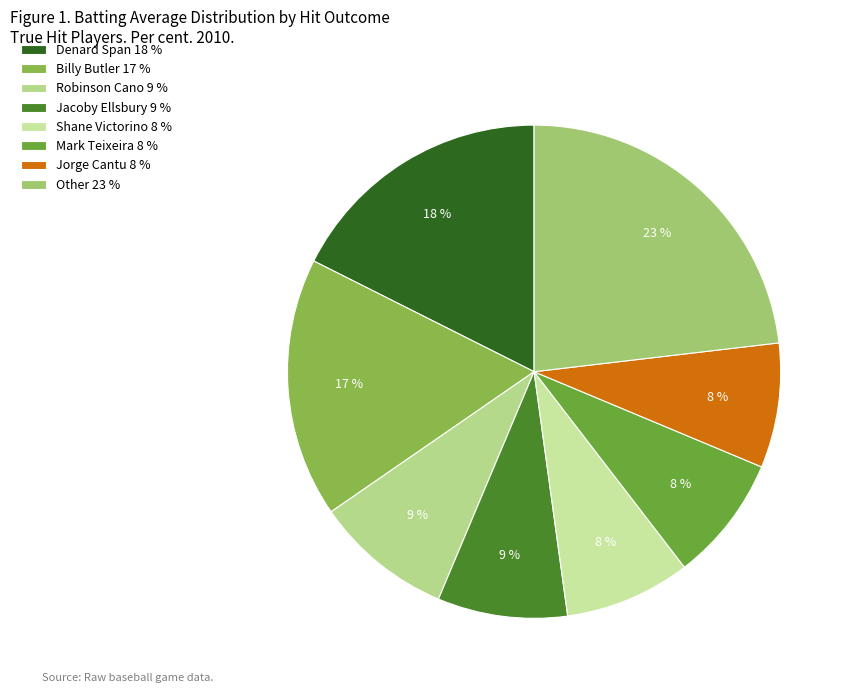

How many slices are in this pie chart?

8